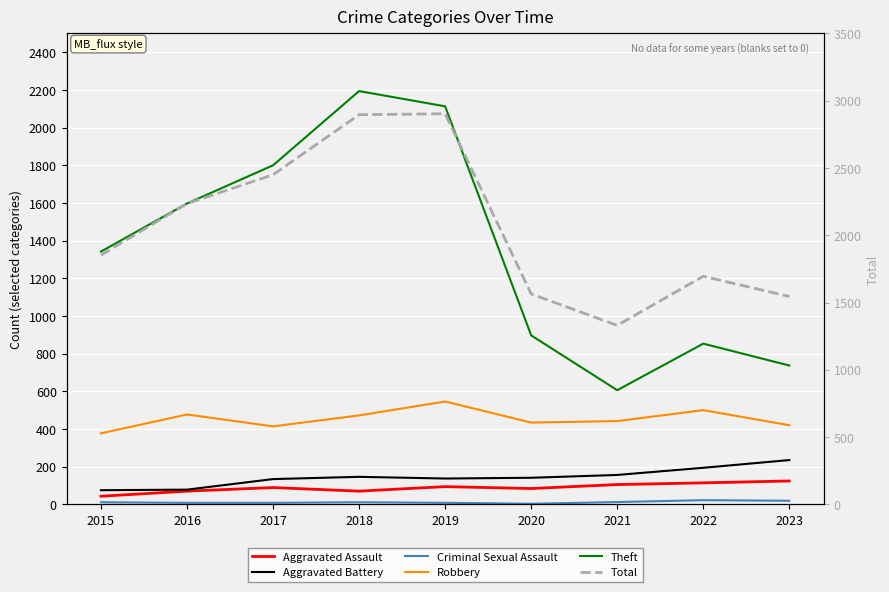

How many data points does each series have?

9